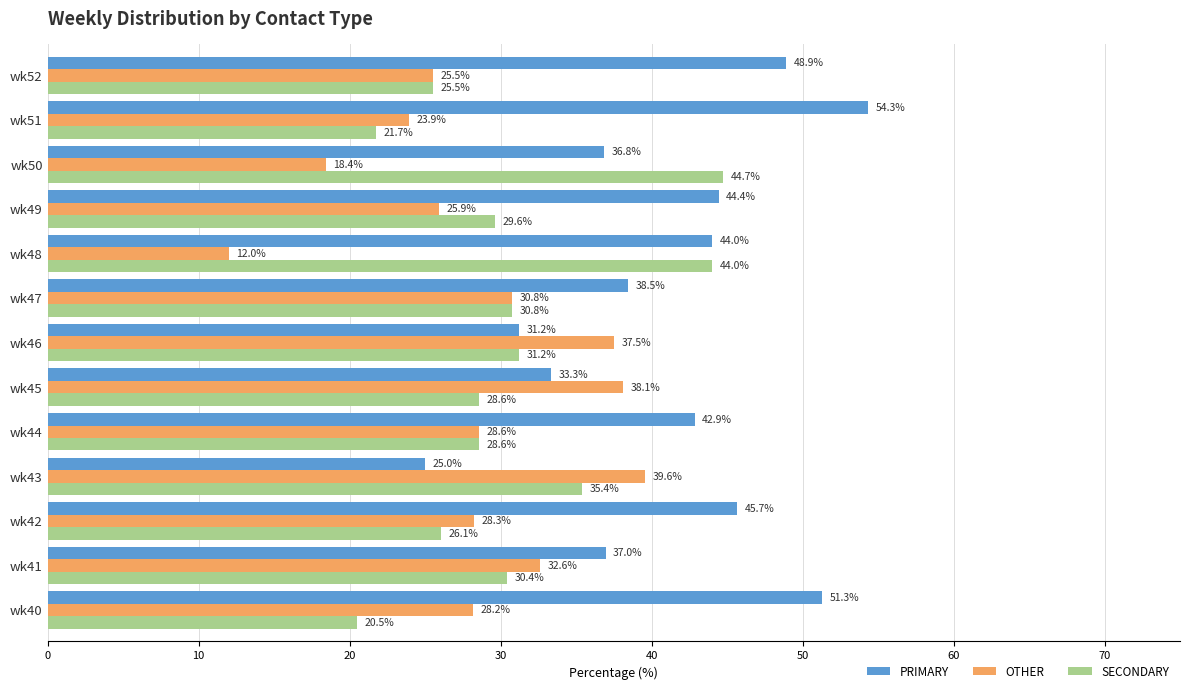

What is the sum of all PRIMARY values?

533.4